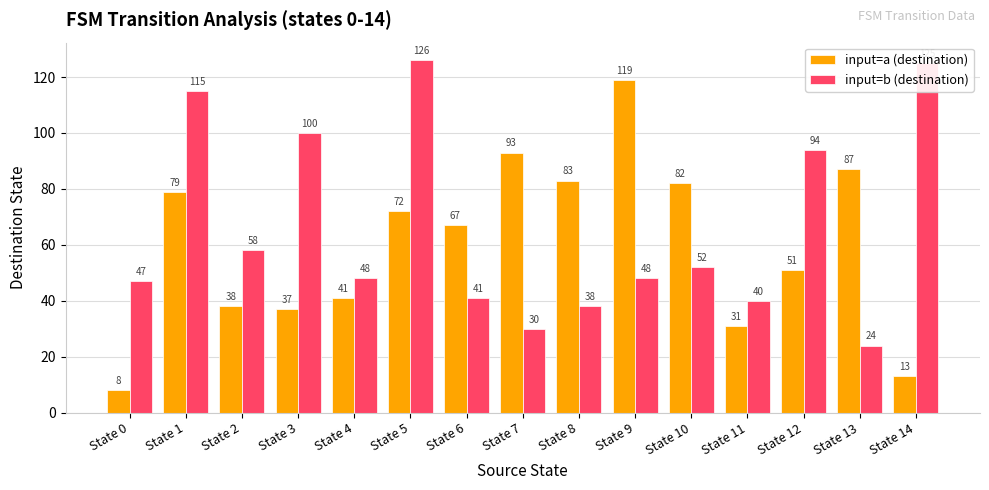

What is the total value across all series at State 5?

198